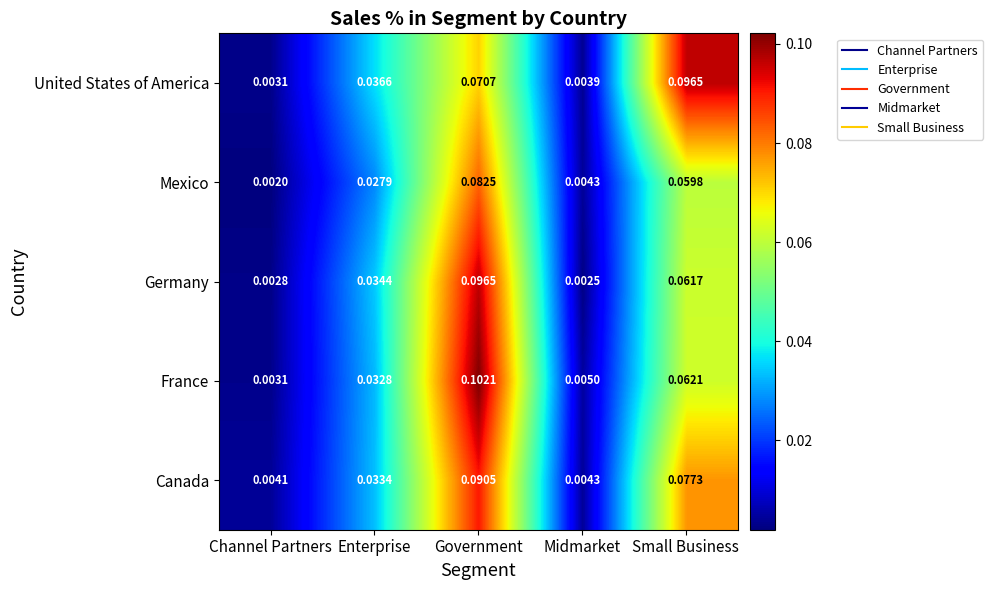

Between Government and Small Business, which series saw the biggest shift?

France